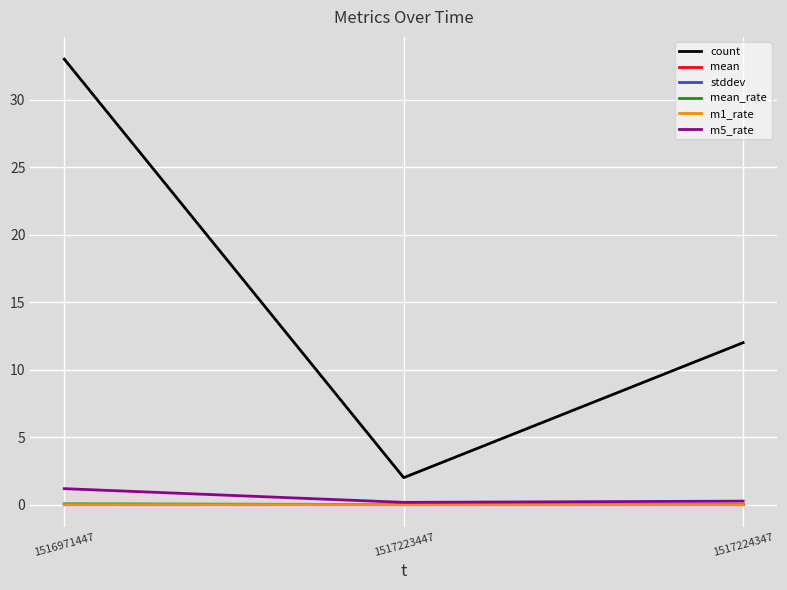

What is the difference between the maximum and minimum values in the m5_rate series?

1.0